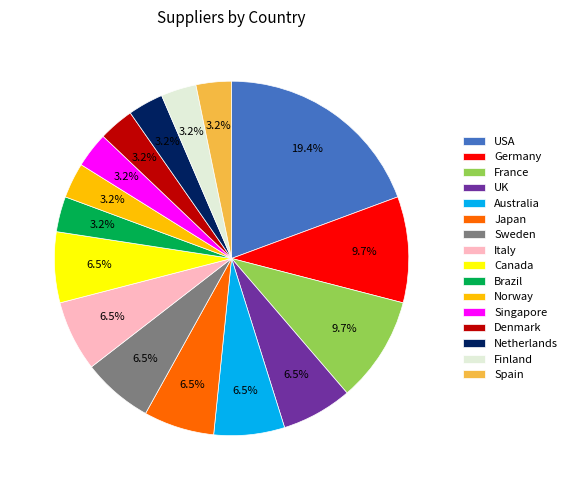

To the nearest percent, what percentage of the pie is Finland?

3%